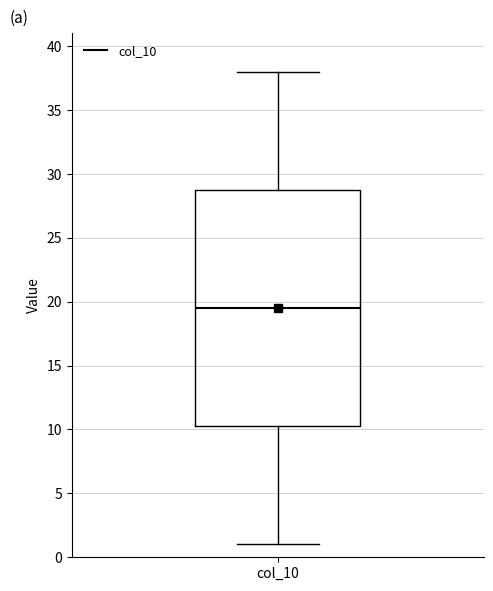

Where is the upper edge of the box for col_10 on the y-axis? The values are not printed on the chart, so give them approximately, as read against the axis.

29.0